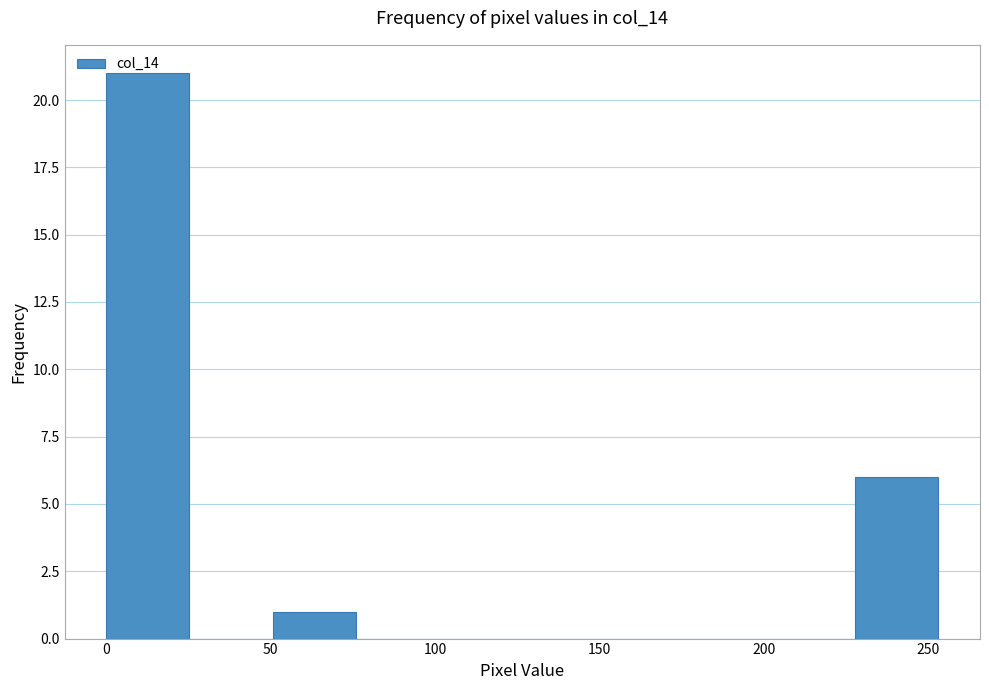

Which range on the x-axis has the tallest bar?

0 to 25